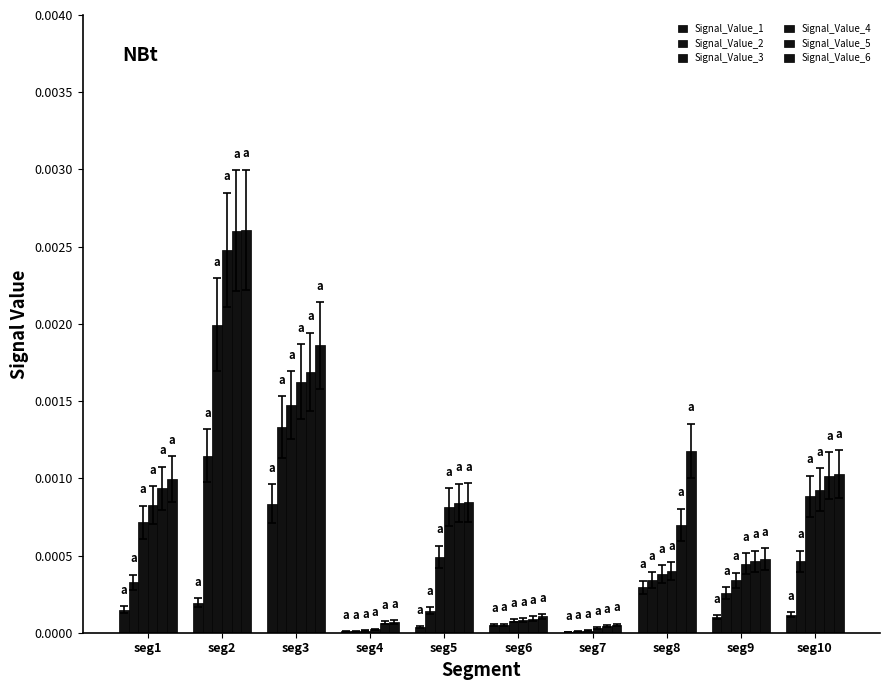

How many categories are shown in the chart?

10